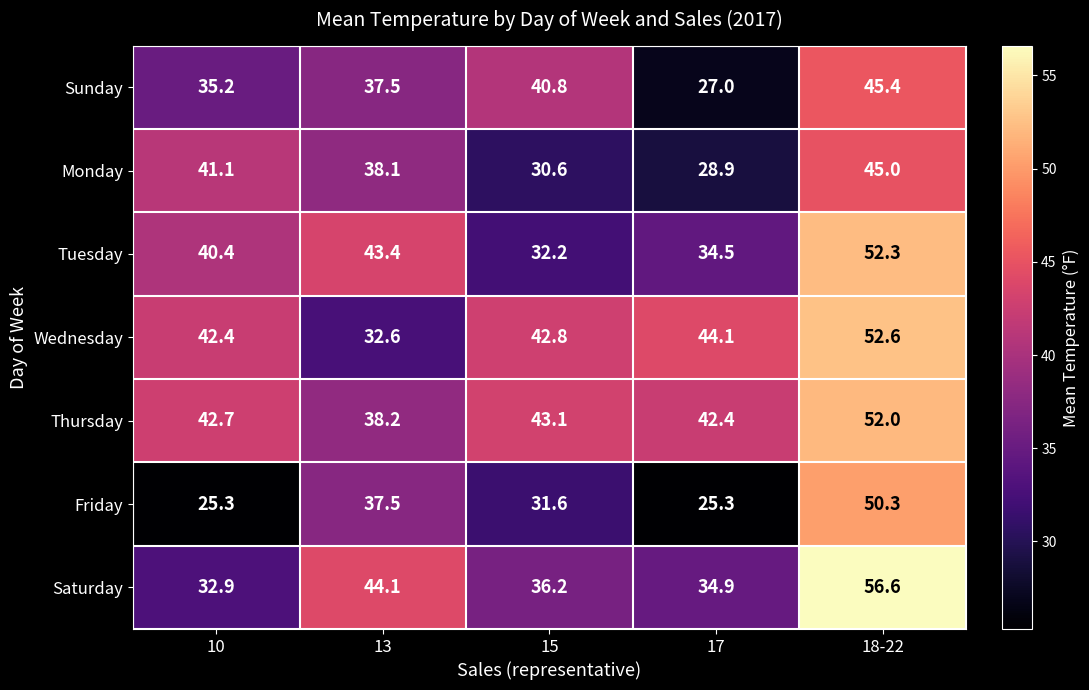

Which series has the largest range (max minus min)?

Friday